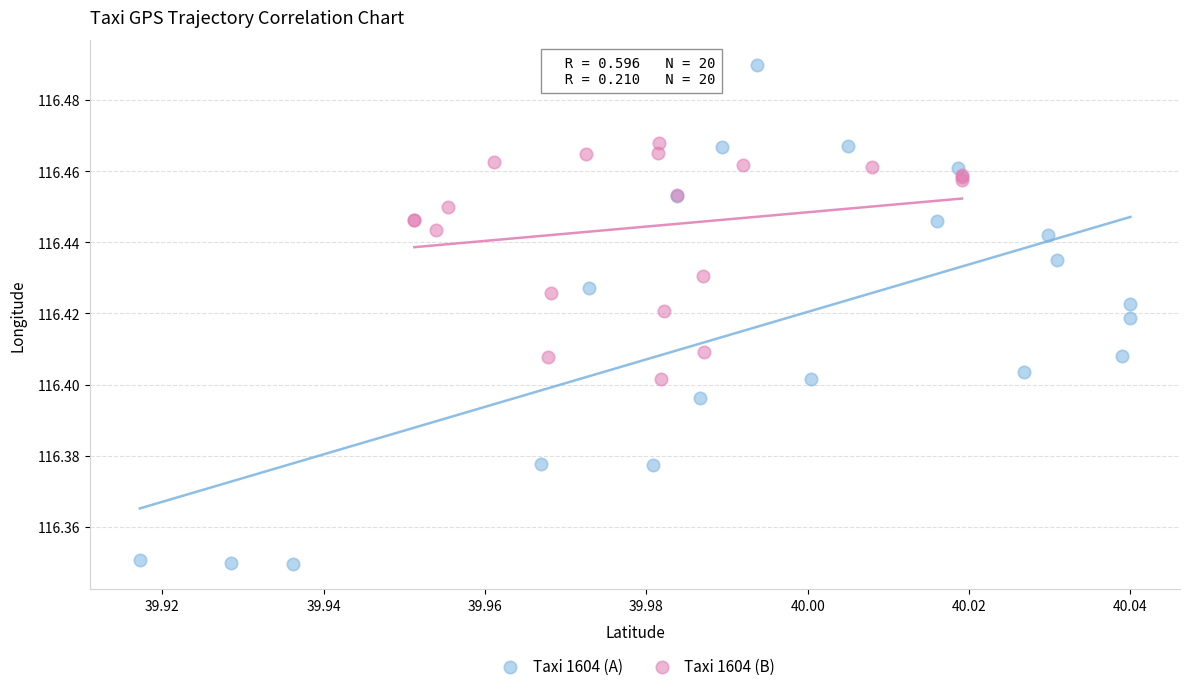

Which series reaches the minimum Y coordinate?

Taxi 1604 (A)